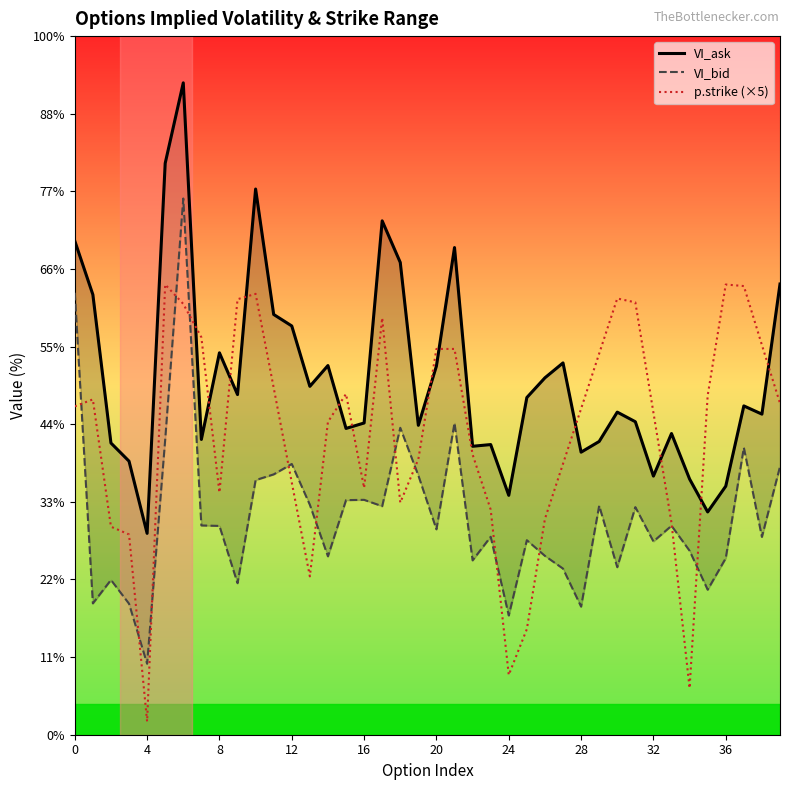

List the series in order of their peak value, lowest first.

p.strike (×5), VI_bid, VI_ask